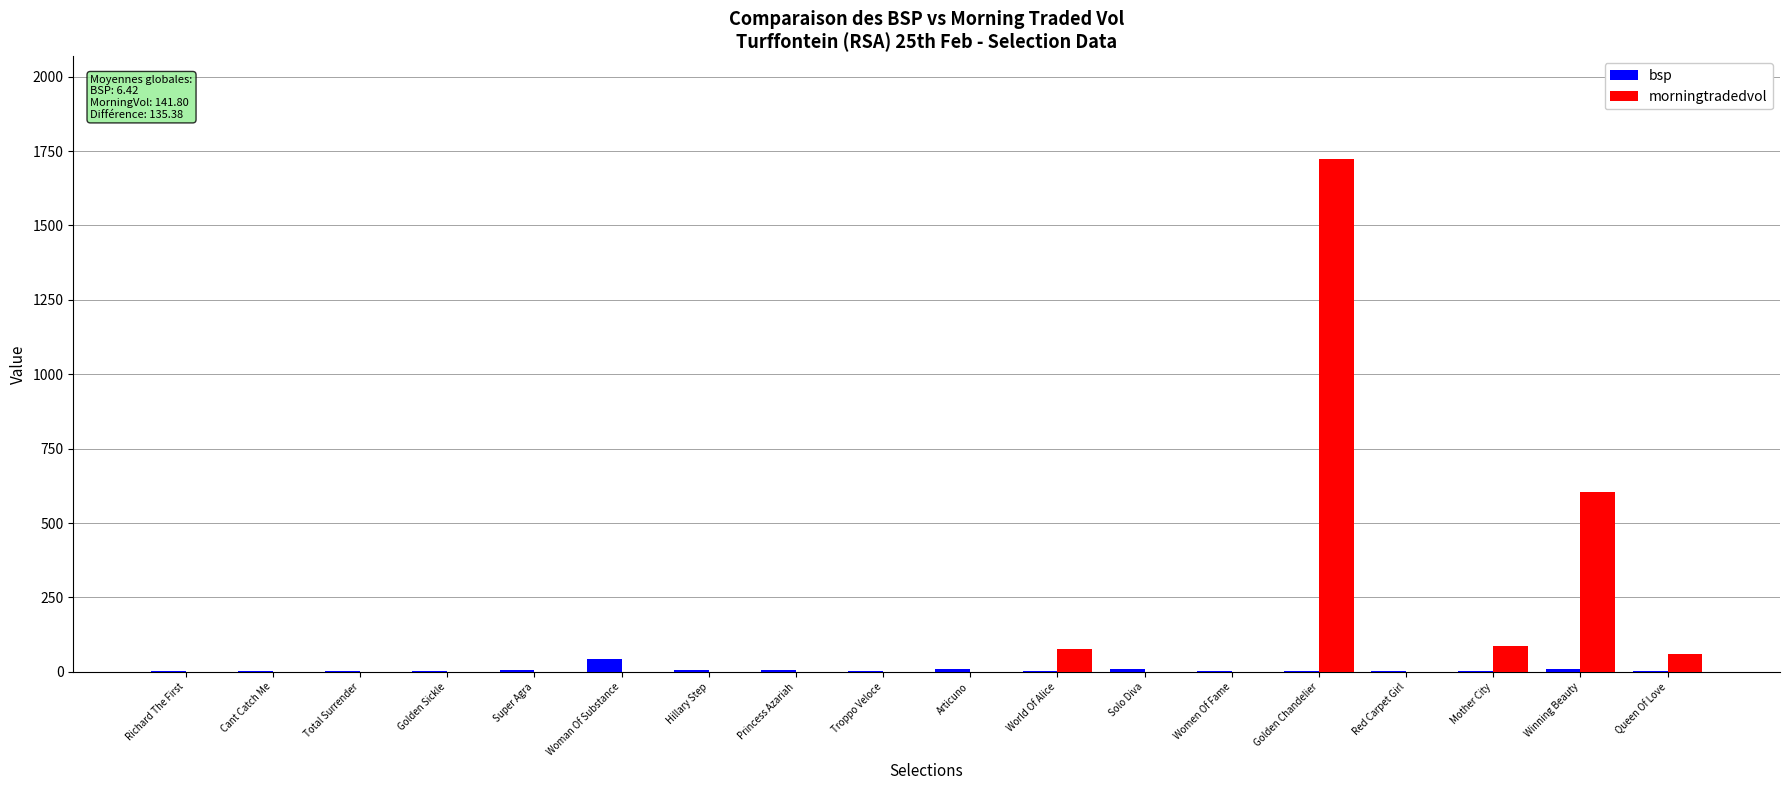

Count the number of data series in this chart.

2